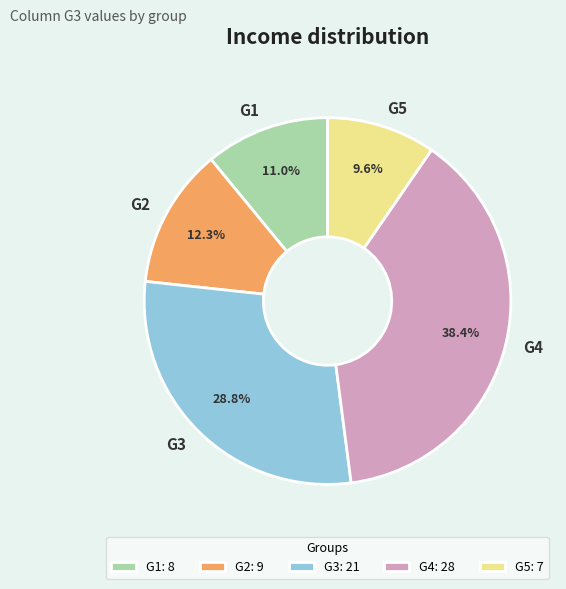

True or false: G2 accounts for 2% of the total.

False